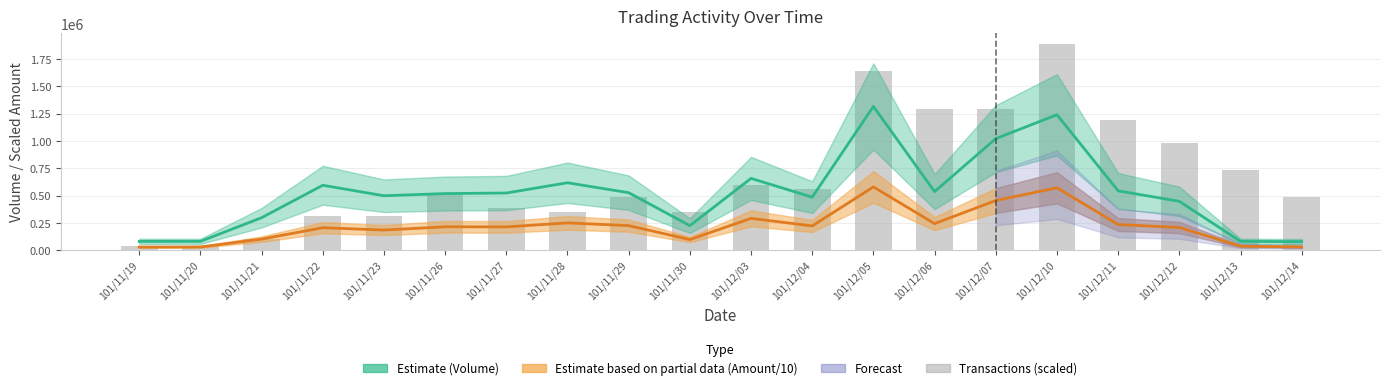

List the labels in order of Transactions (scaled) value, smallest first.

101/11/19, 101/11/20, 101/11/21, 101/11/22, 101/11/23, 101/11/28, 101/11/30, 101/11/27, 101/11/29, 101/12/14, 101/11/26, 101/12/04, 101/12/03, 101/12/13, 101/12/12, 101/12/11, 101/12/06, 101/12/07, 101/12/05, 101/12/10